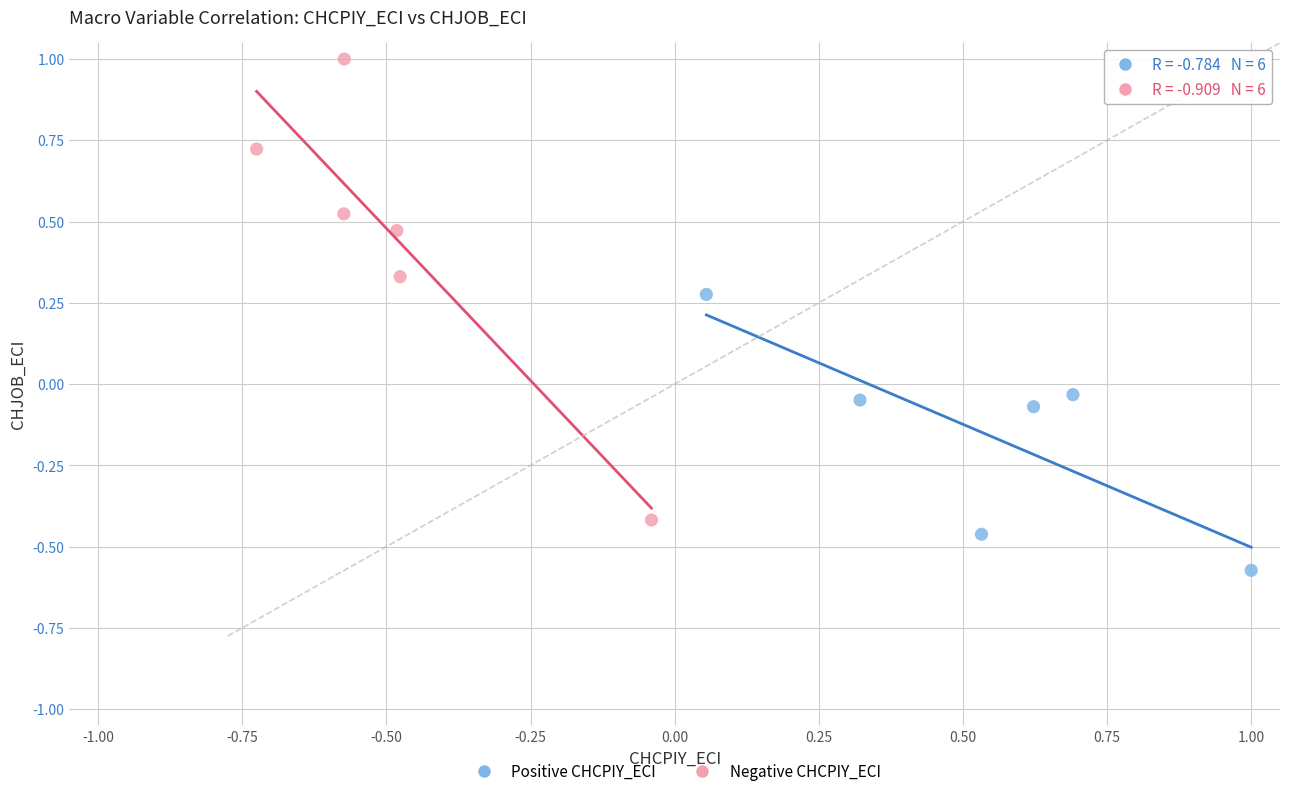

Which series contains the lowest Y value?

Positive CHCPIY_ECI